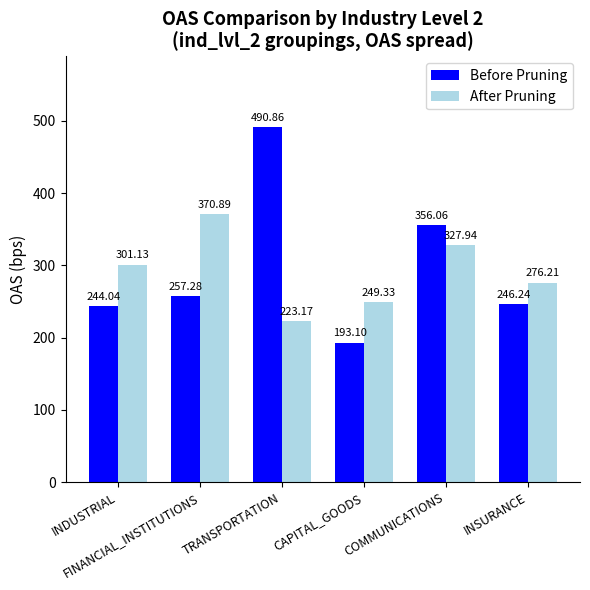

How many bars are there in each group?

2